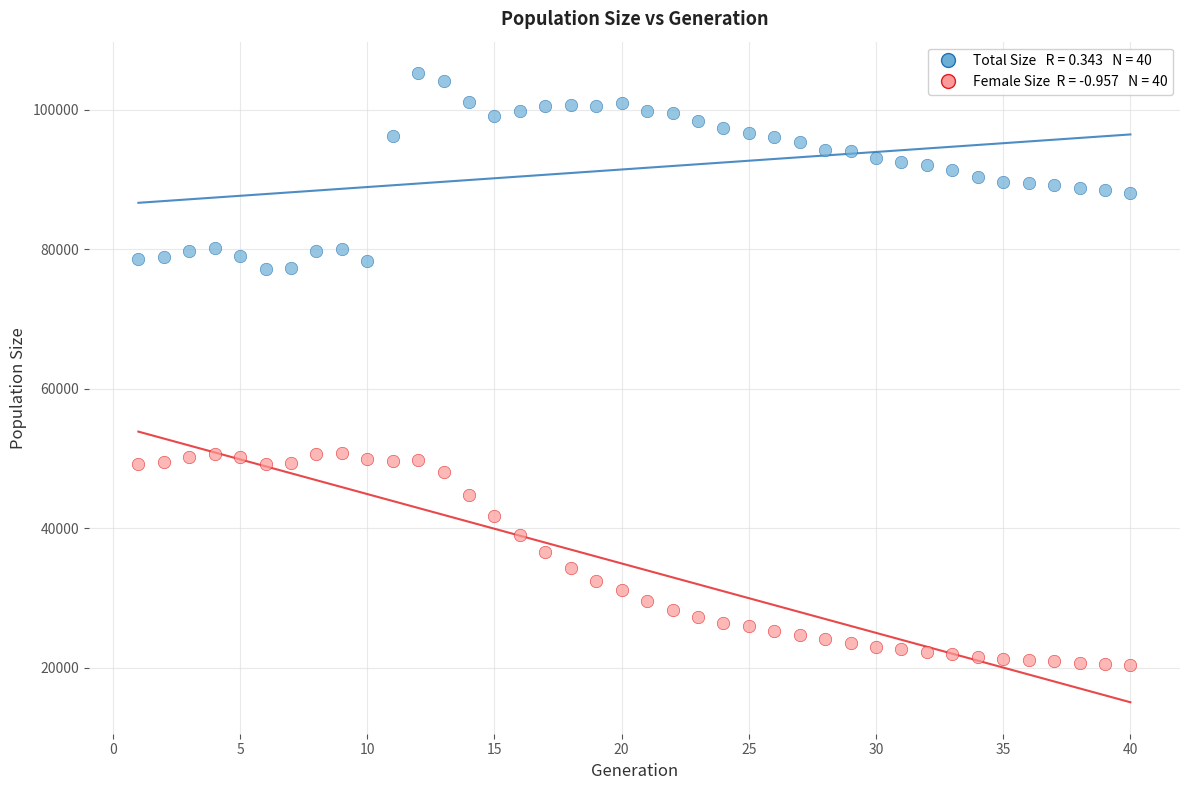

Across all data points, what is the range of Y values (max minus min)?

84884